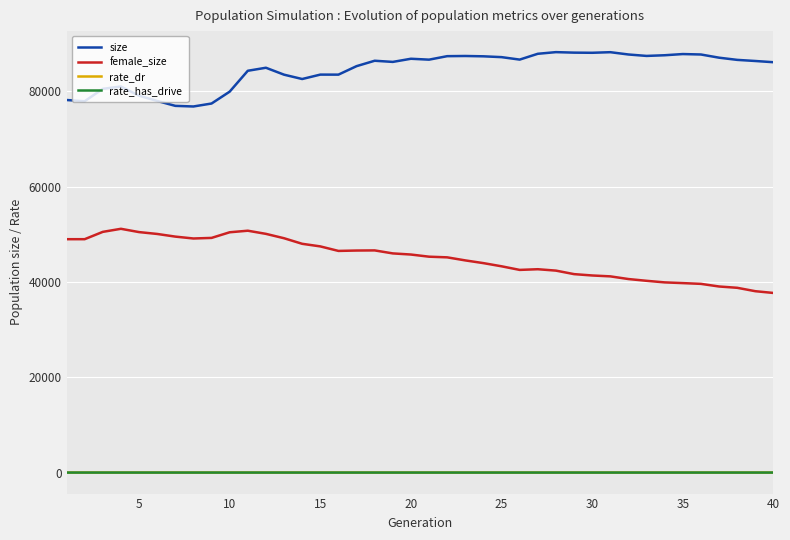

True or false: female_size and size cross at least once.

False